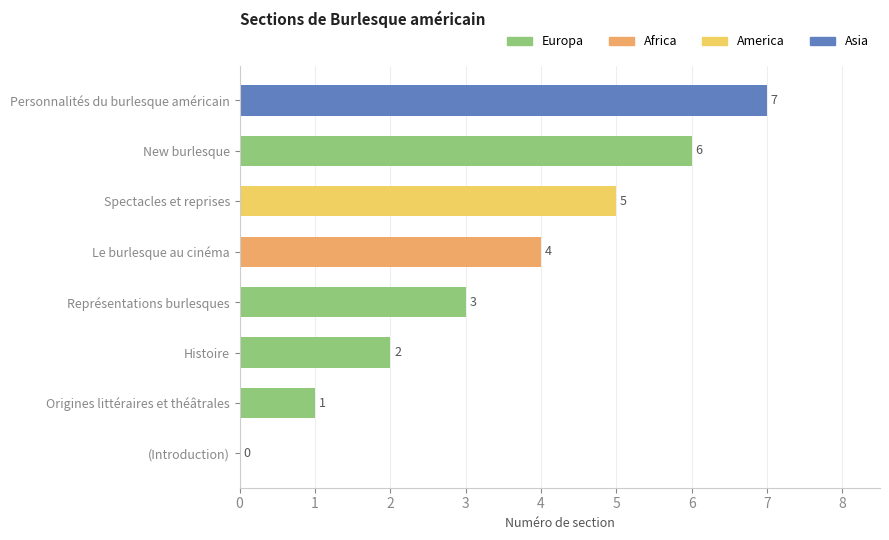

Does the chart contain stacked bars?

No